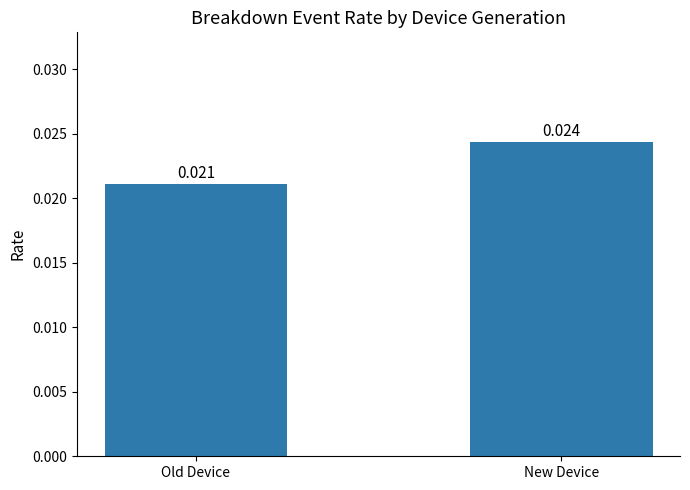

Between Old Device and New Device, which is larger?

New Device